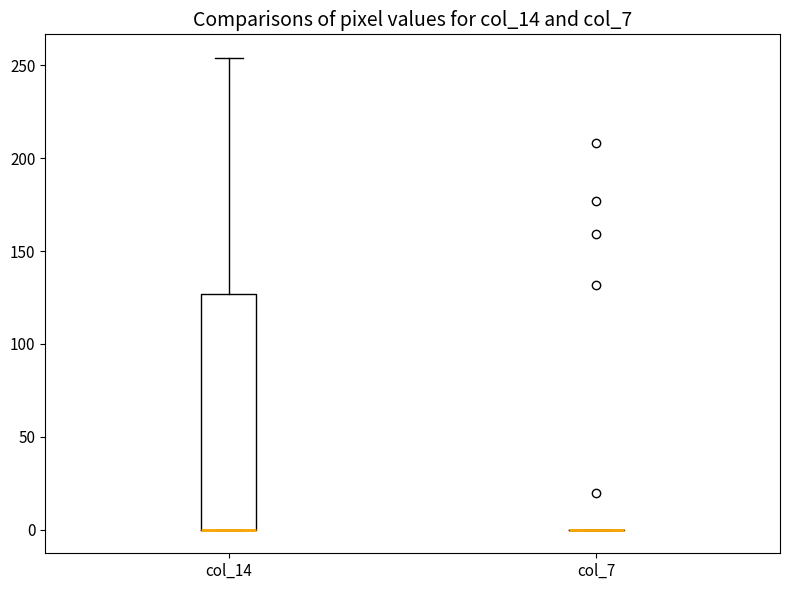

Reading left to right, transcribe this box plot: for each box, give where its median line is, the range the box spans, and where its two whiskers end, as read against the y-axis. The values are not printed on the chart, so give them approximately, as read against the axis.

col_14: median 0 (drawn on the box's lower edge), box 0 to 125, whiskers 0 to 255
col_7: box collapsed to a line at 0, whiskers 0 to 0